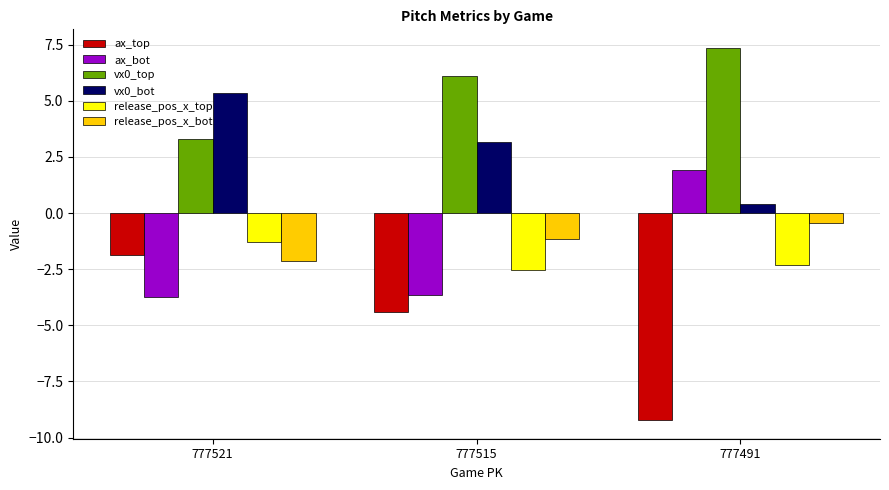

What is the maximum value shown in the chart?

7.4